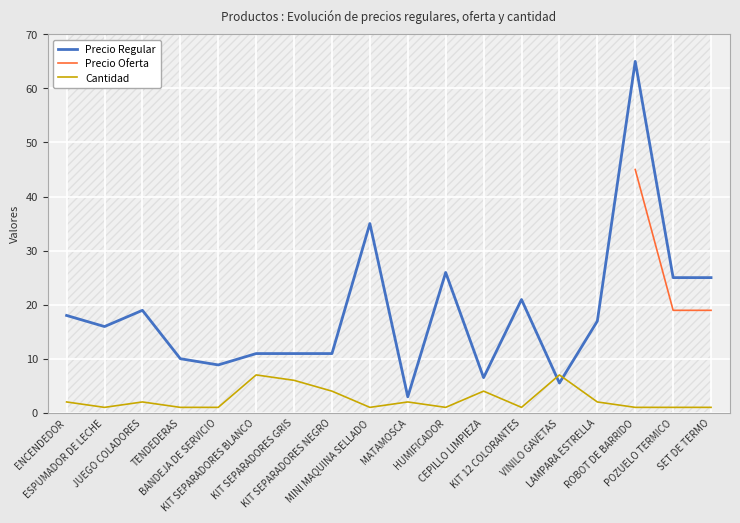

At POZUELO TERMICO, list the series in order from largest to smallest.

Precio Regular, Precio Oferta, Cantidad